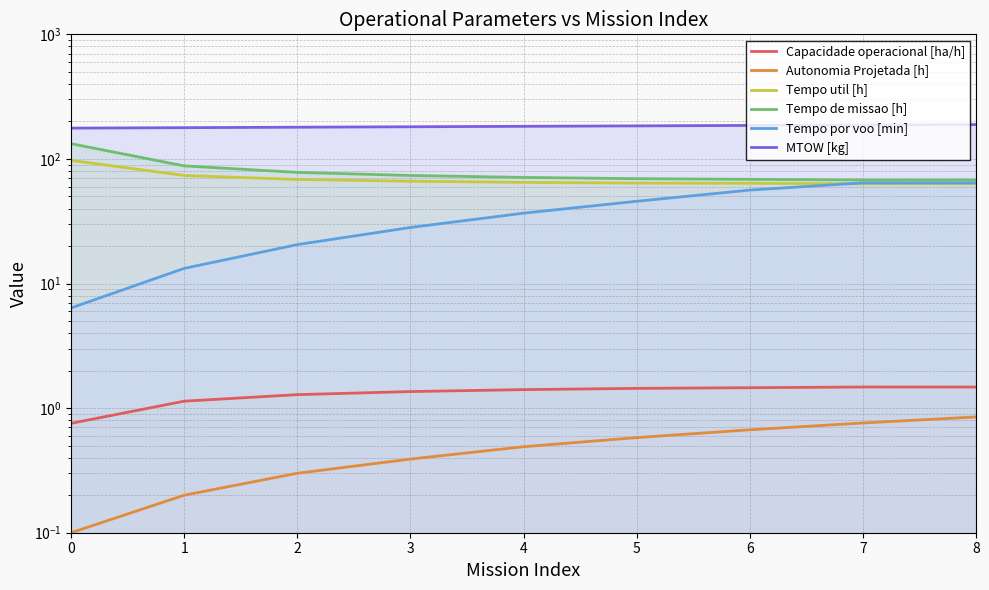

What is the difference between the maximum and minimum values in the Capacidade operacional [ha/h] series?

0.7